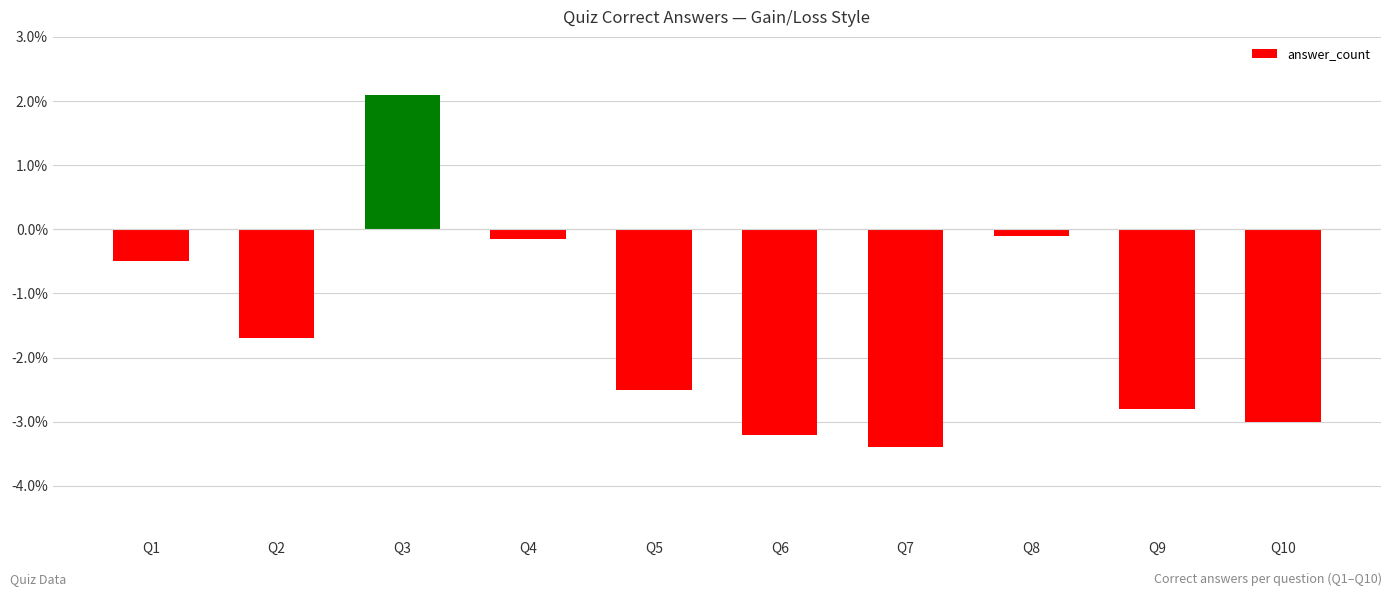

How many values exceed -1?

4